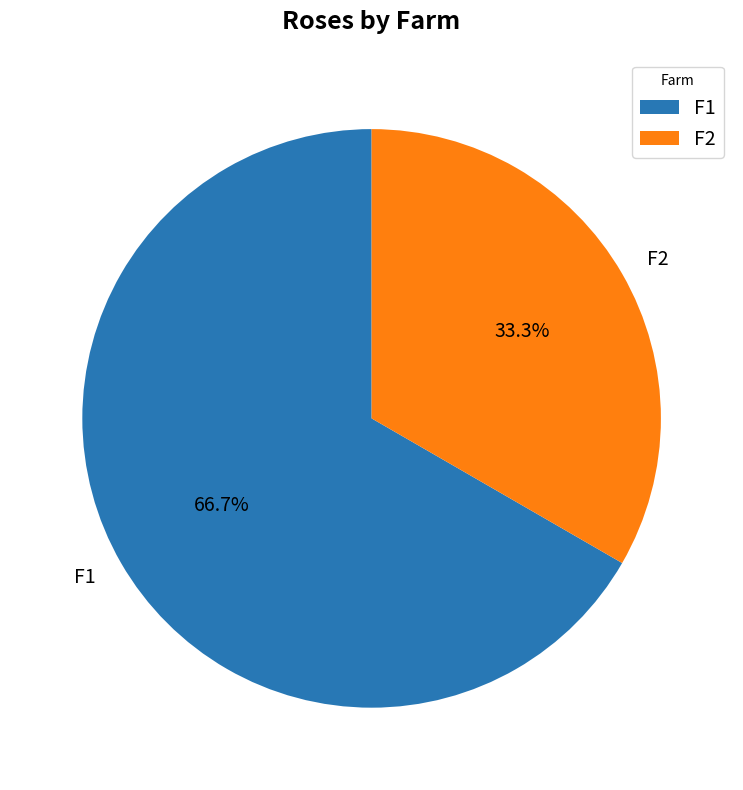

To the nearest percent, what is the combined percentage of F1 and F2?

100%